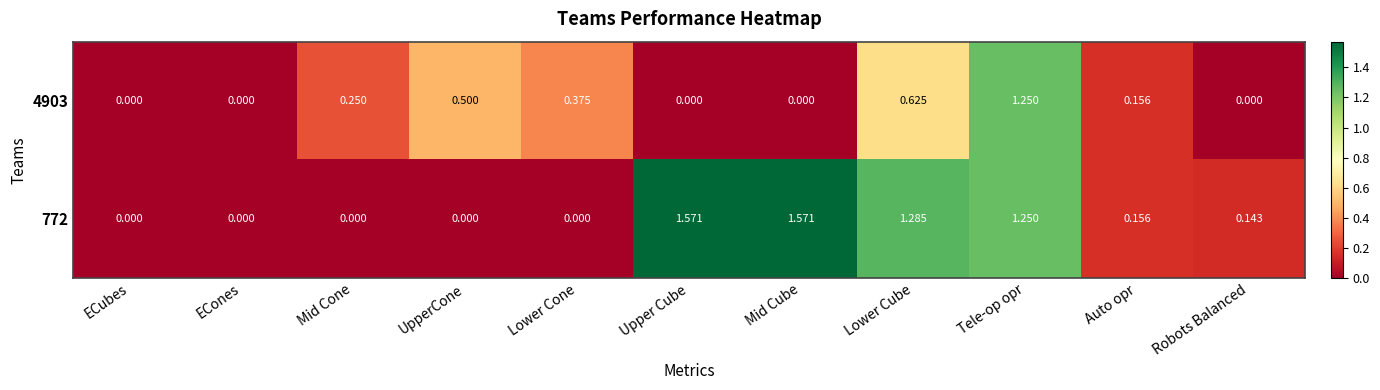

Rank the series by their average value, from lowest to highest.

4903, 772